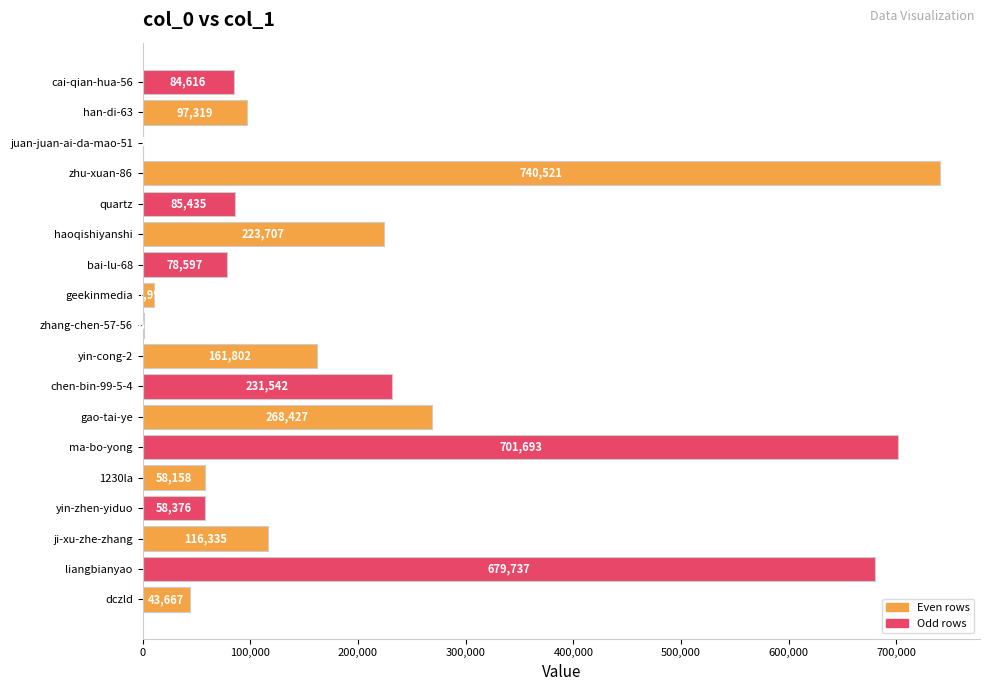

The value at 1230la is 58158. True or false?

True